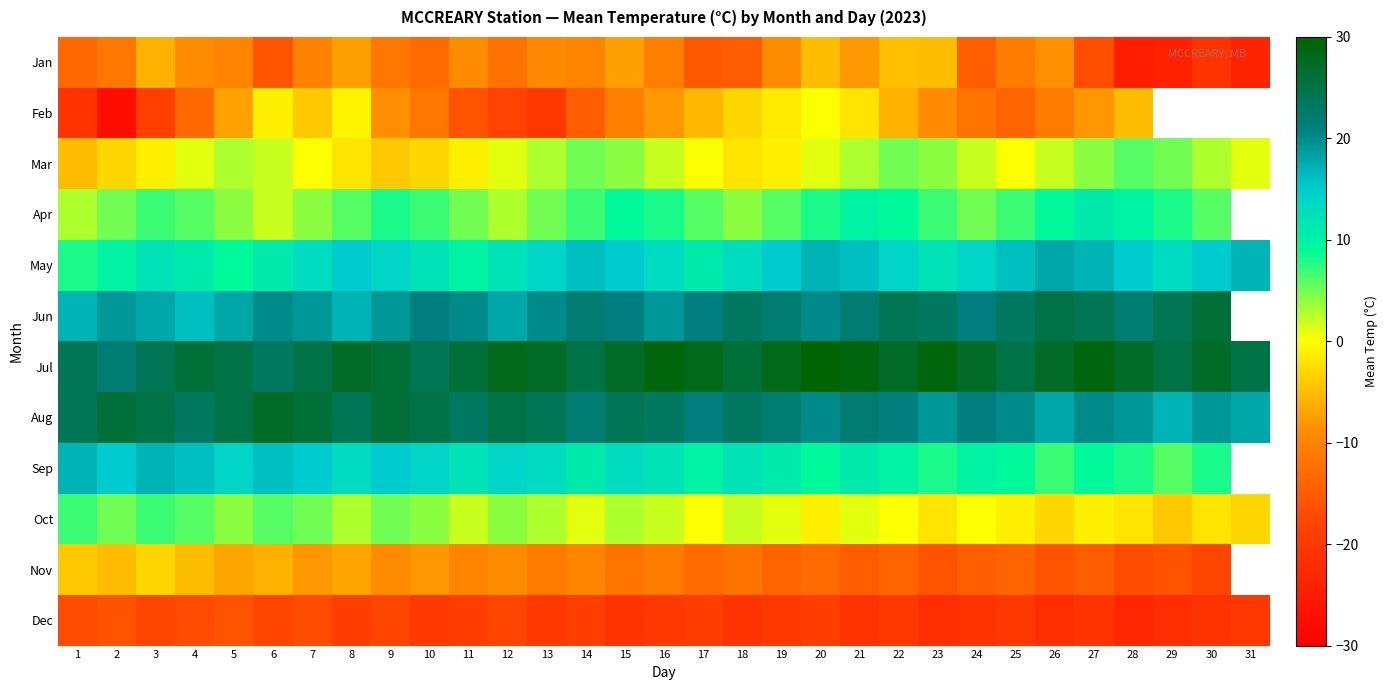

What is the difference between the maximum and minimum values in the Sep series?

11.0